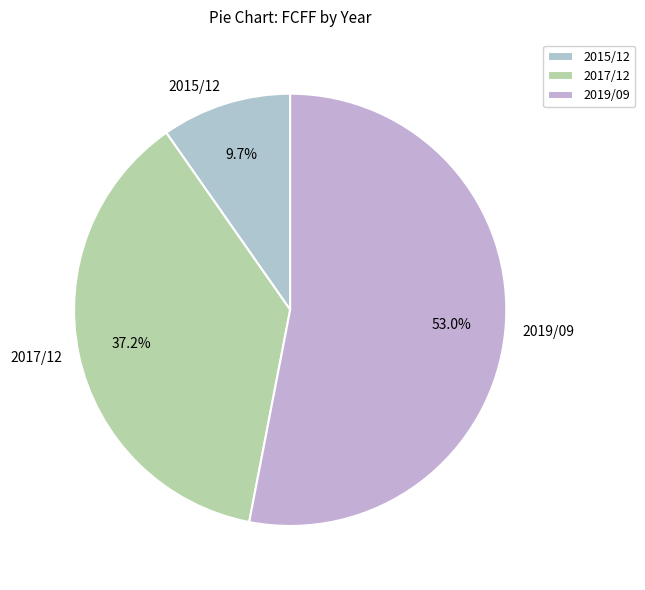

How many segments does this pie chart have?

3